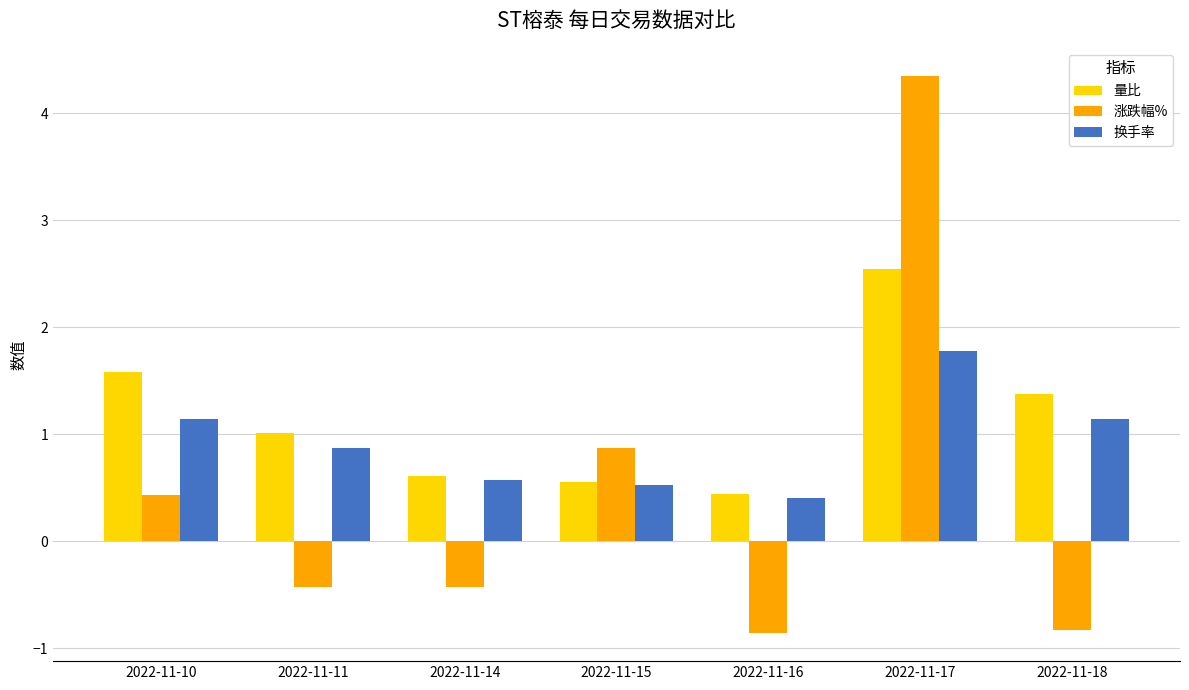

The value of 换手率 at 2022-11-15 is 0.5. True or false?

True